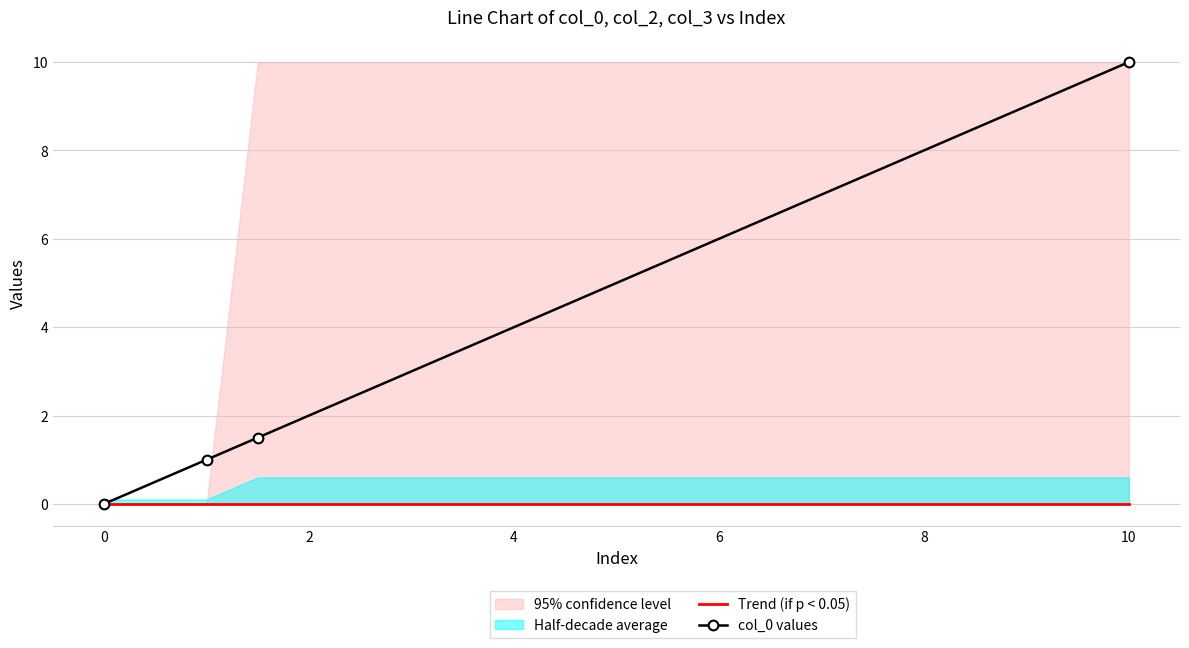

Does the chart have visible grid lines?

Yes